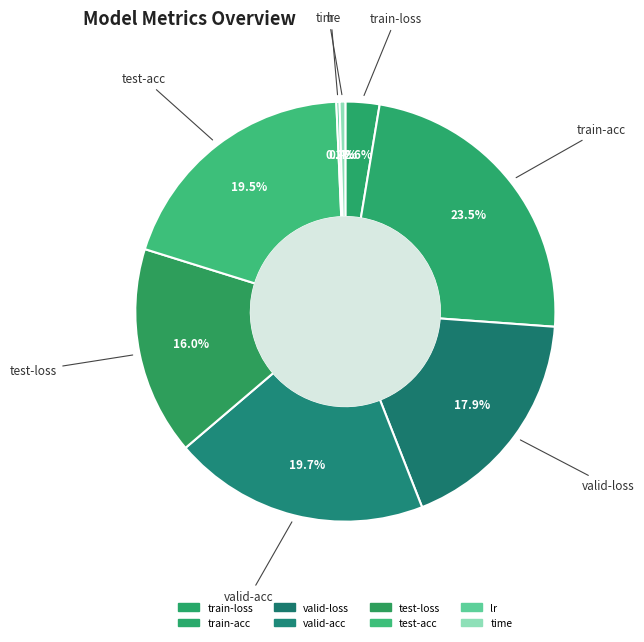

What is the smallest slice in the pie chart?

lr